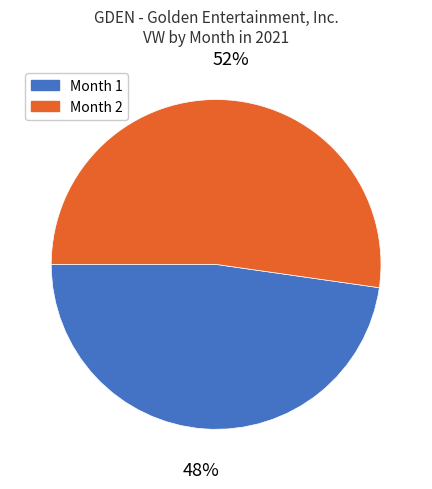

Does any single category account for the majority?

Yes